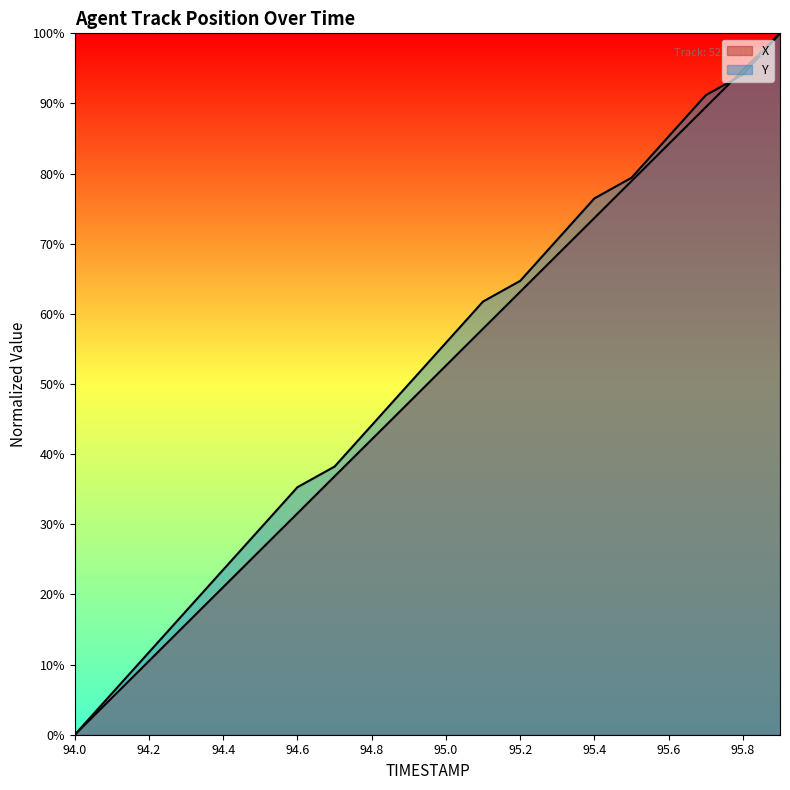

What are all the series names shown in the legend?

X, Y